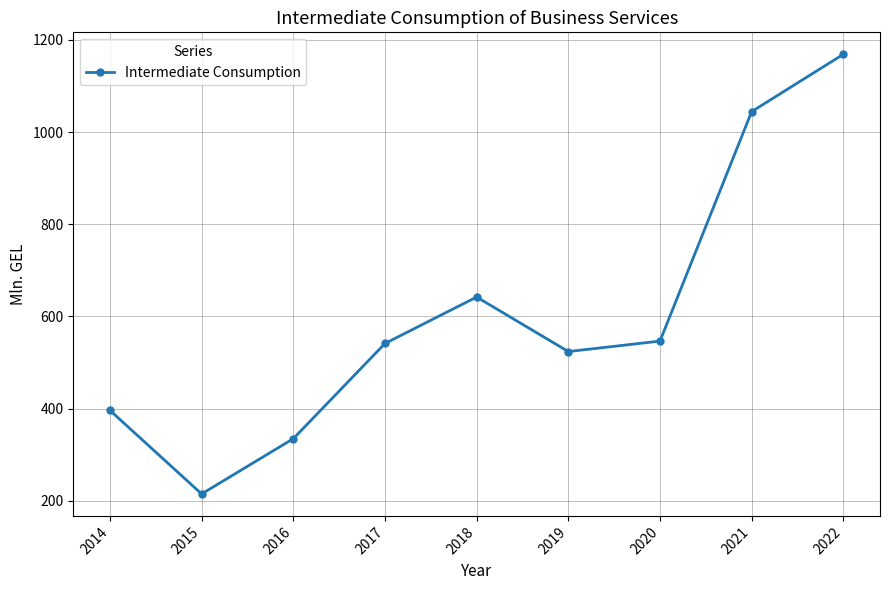

At which label is the value closest to 691?

2018